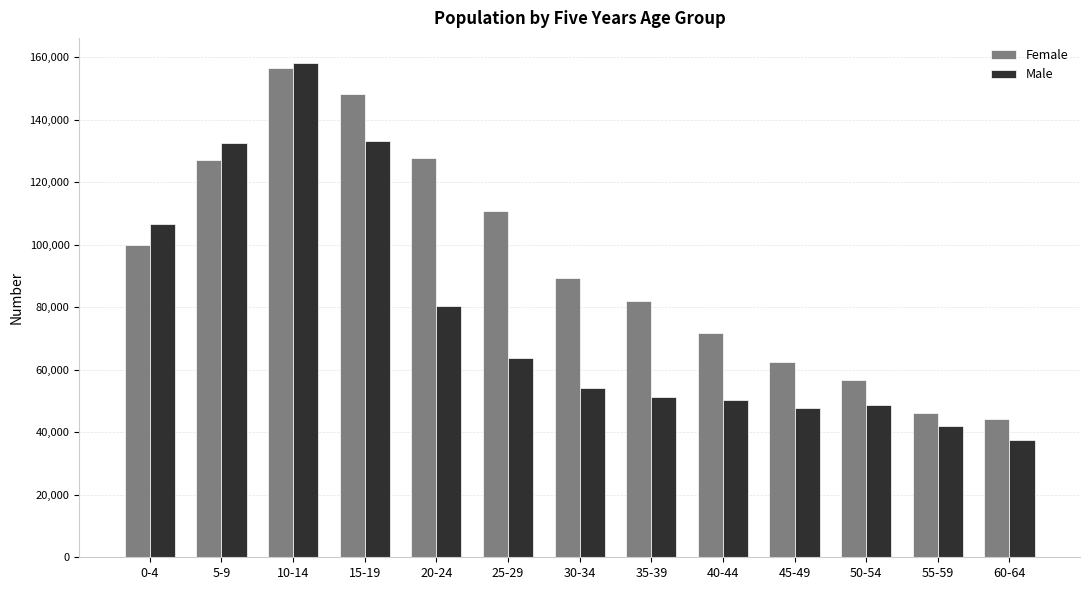

What is the spread (max minus min) of values at 60-64?

6727